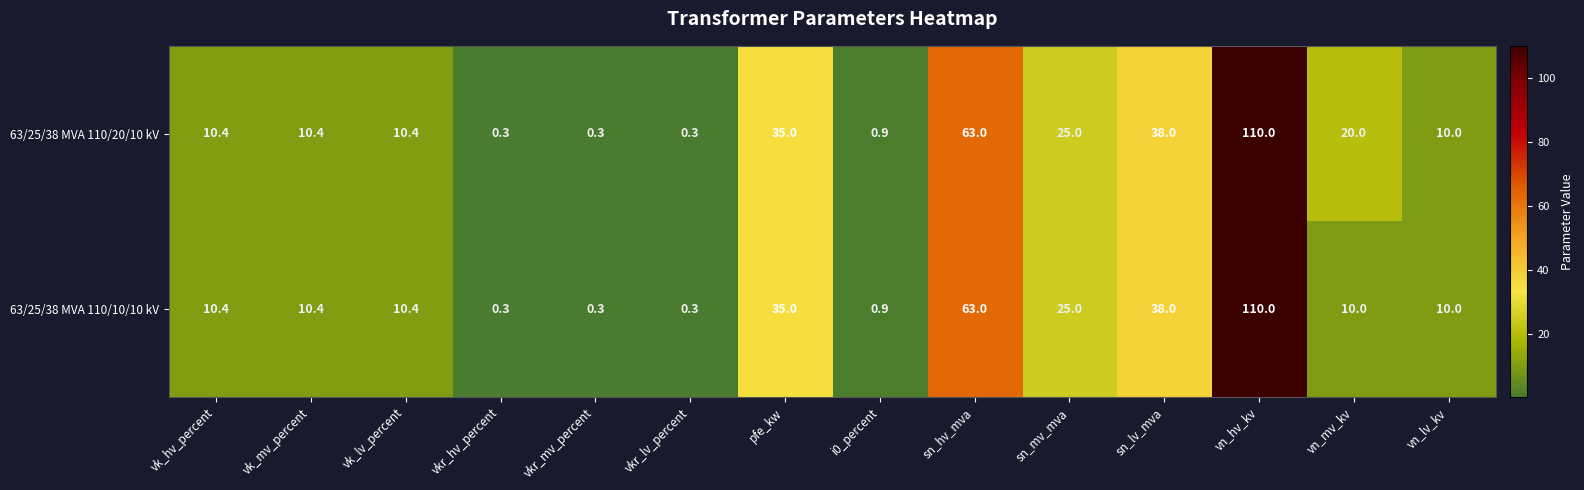

What value does the 63/25/38 MVA 110/10/10 kV series have at vn_hv_kv?

110.0